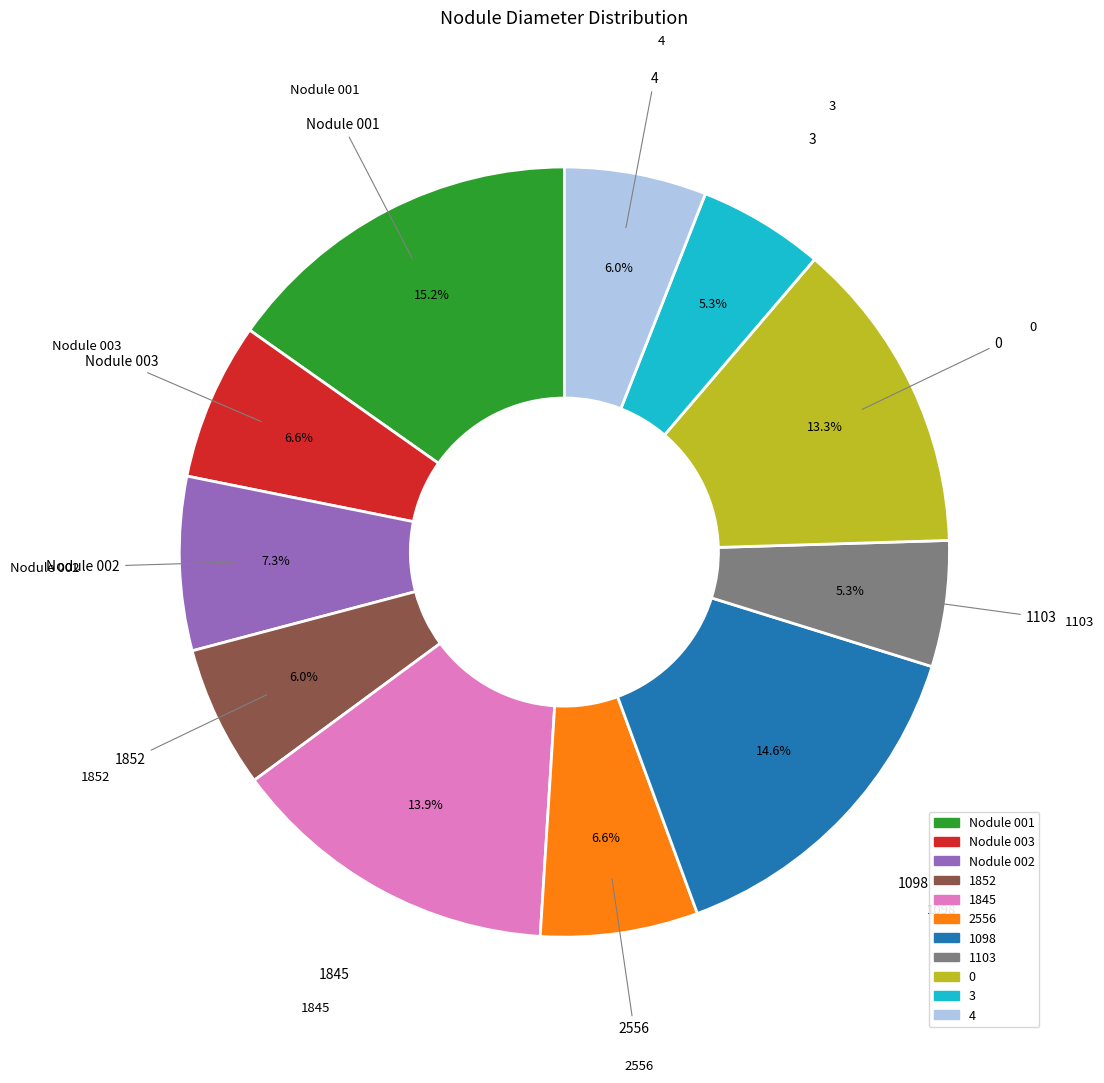

Is there a majority slice in this chart?

No